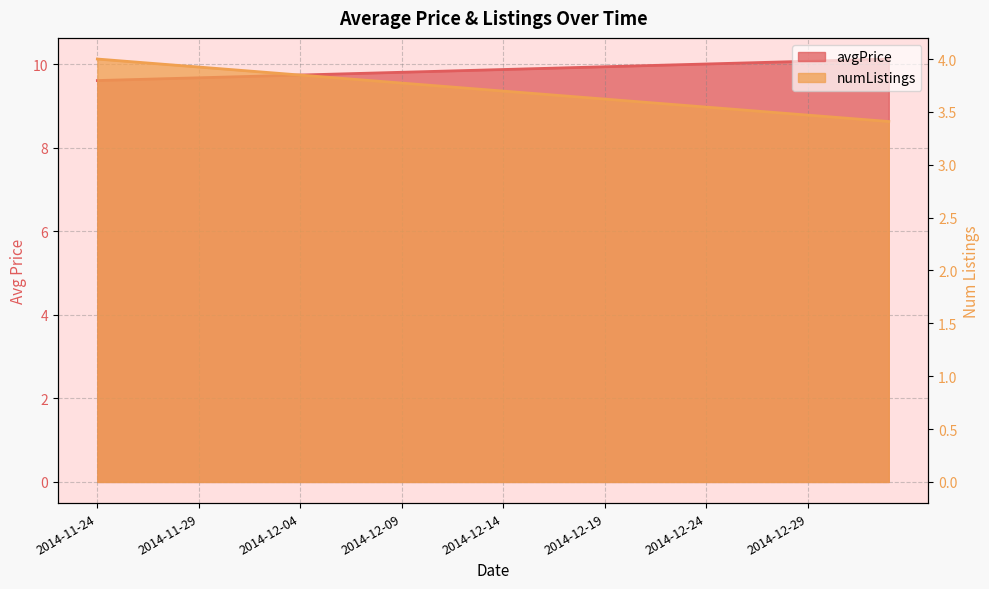

What is the difference between the numListings values at 2014-12-11 and 2014-12-17?

0.1